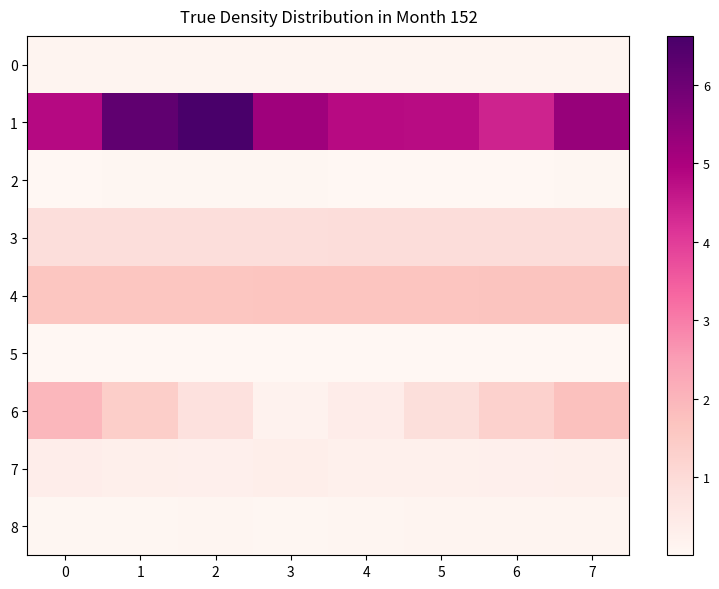

Which series has the widest spread of values?

1